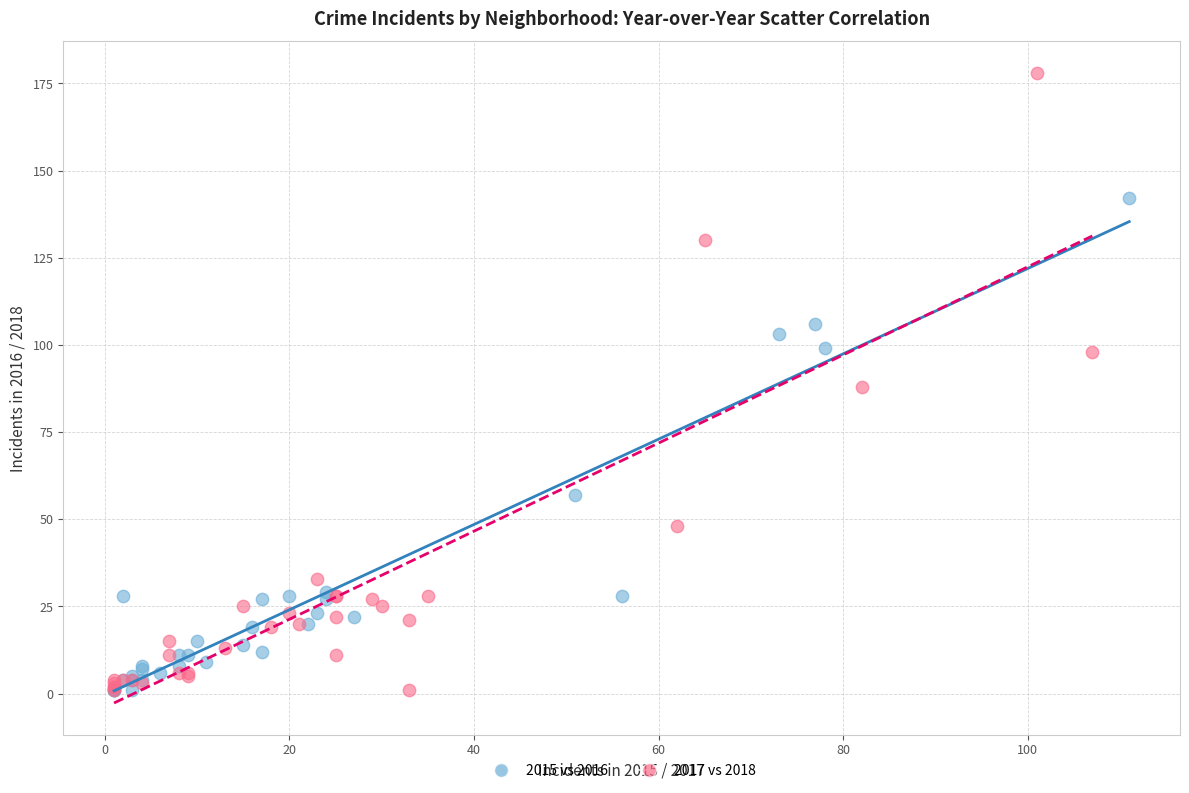

Which series reaches the maximum Y coordinate?

2017 vs 2018